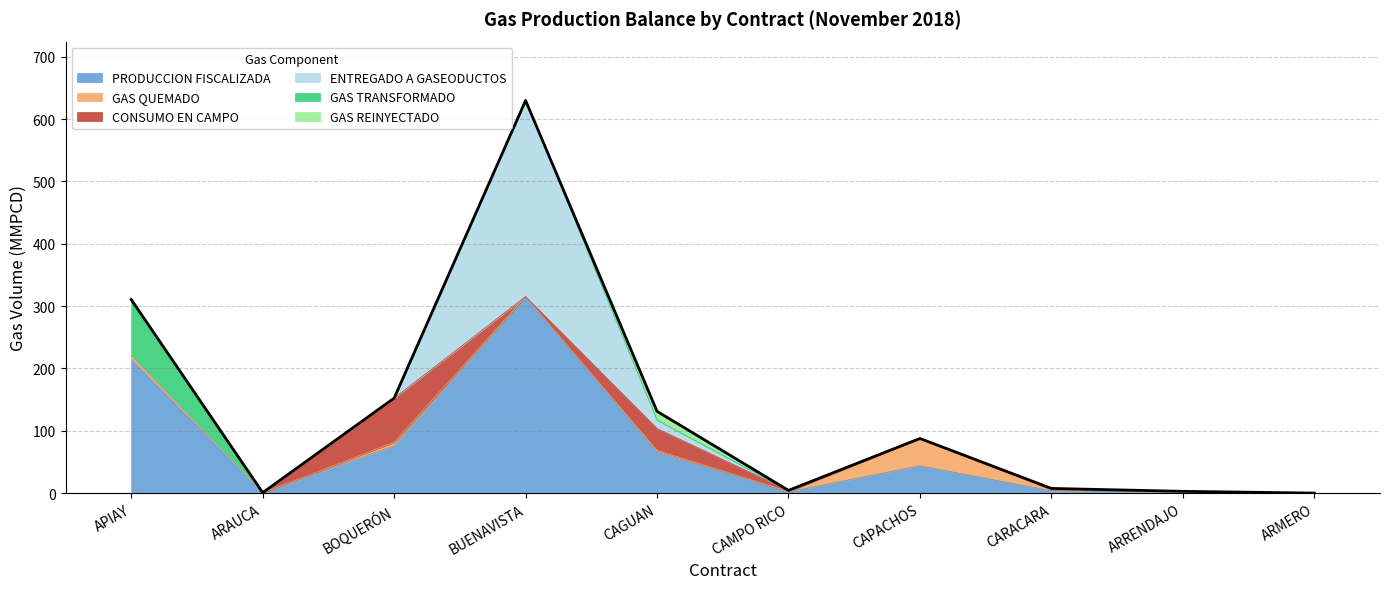

At which label is CONSUMO EN CAMPO closest to 35?

CAGUAN